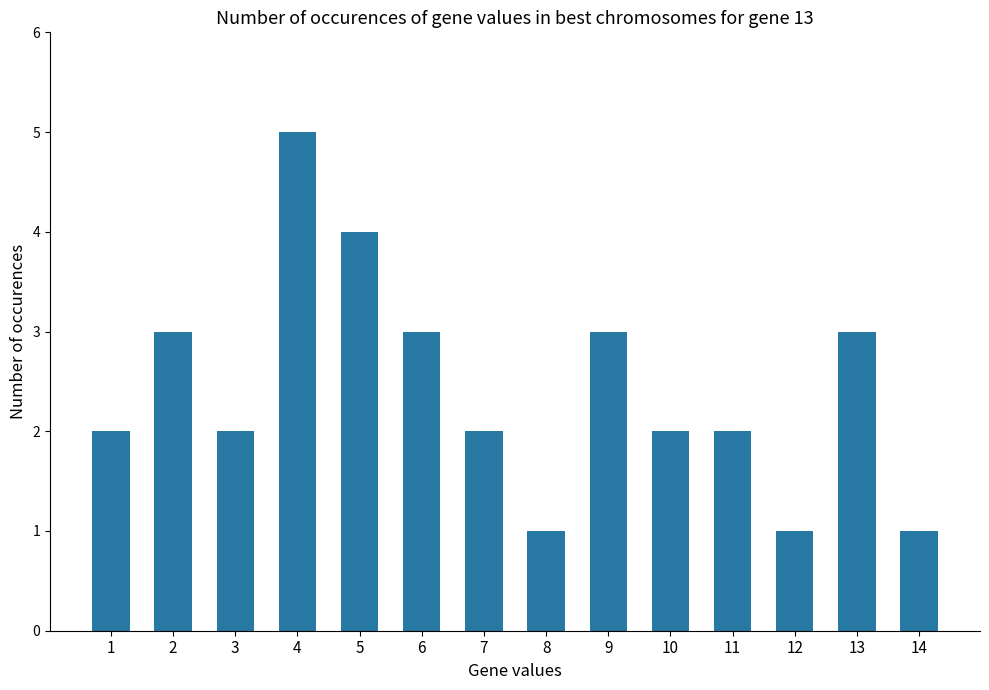

Does the chart contain stacked bars?

No